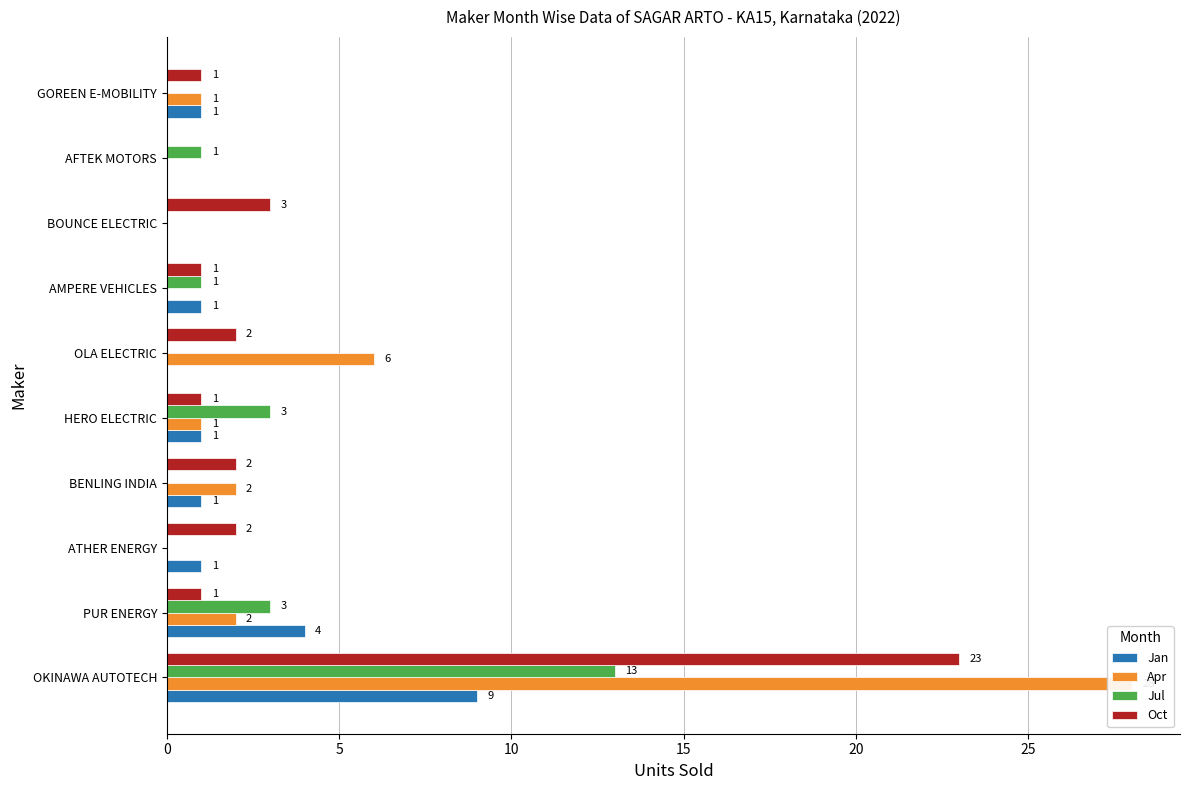

What is the difference between the maximum and minimum values in the Jan series?

9